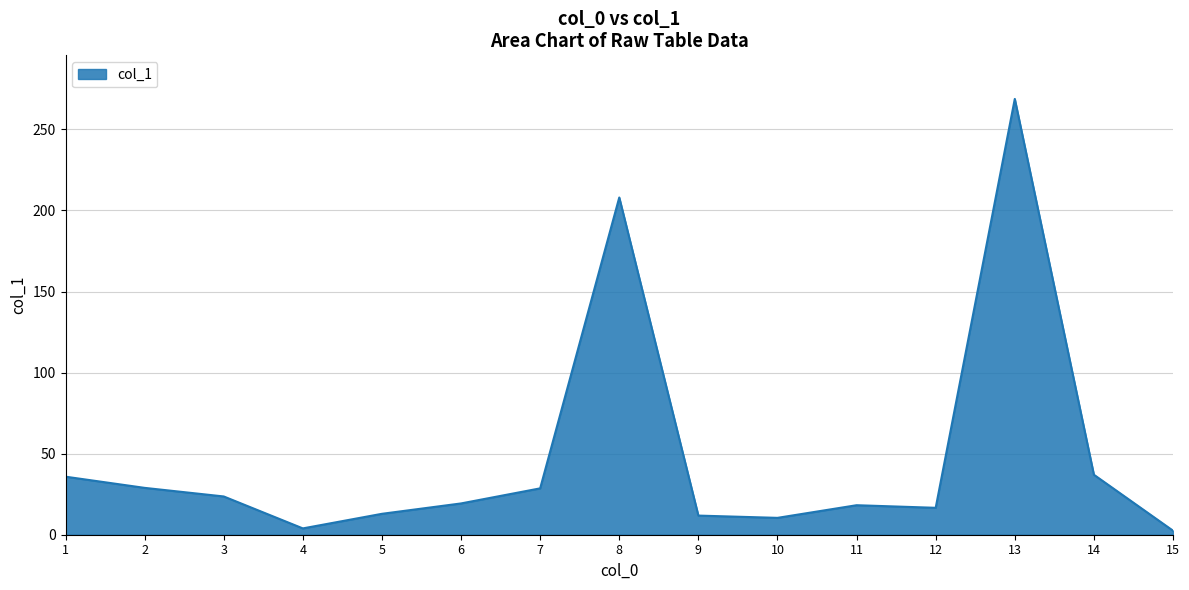

The chart shows a value of 268.8 at 13. True or false?

True